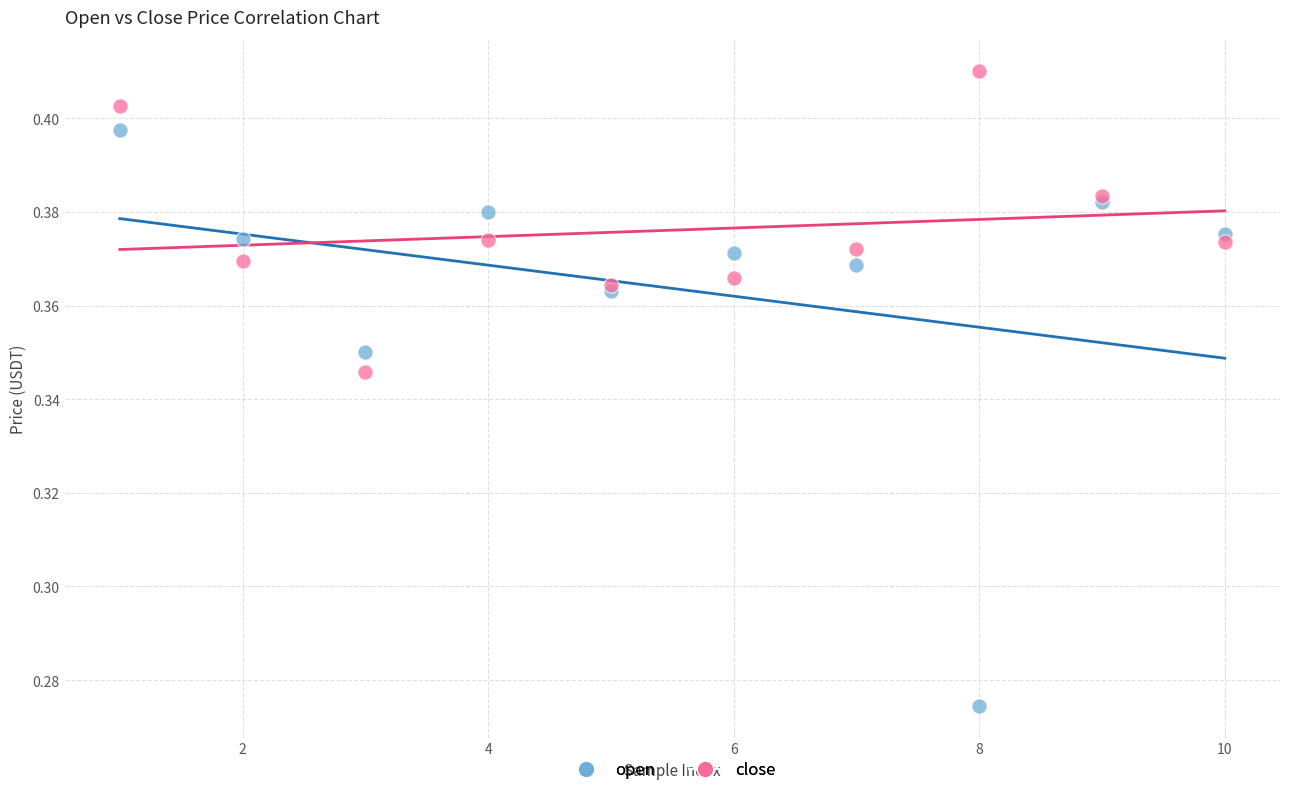

Which series has the largest Y range (max minus min)?

open